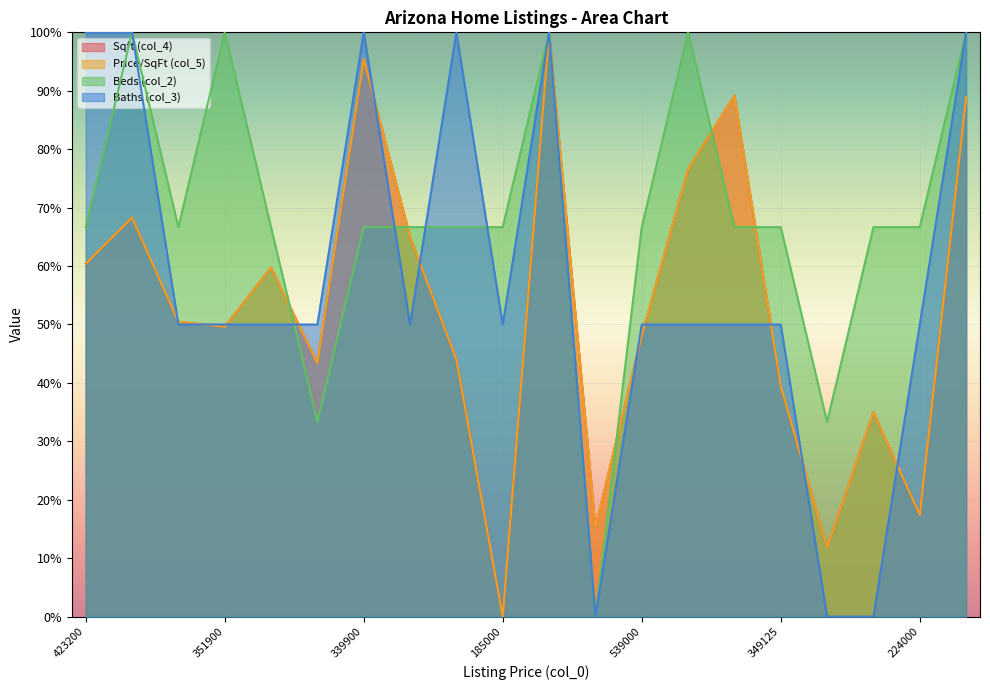

What is the greatest value displayed?

100.0